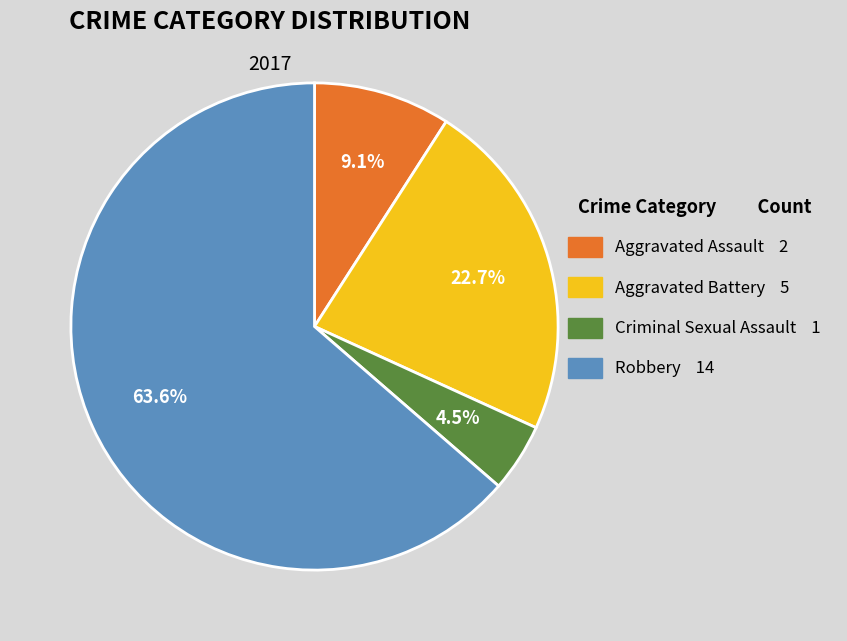

What is the ratio of the value at Aggravated Assault 2 to the value at Criminal Sexual Assault 1?

2.0